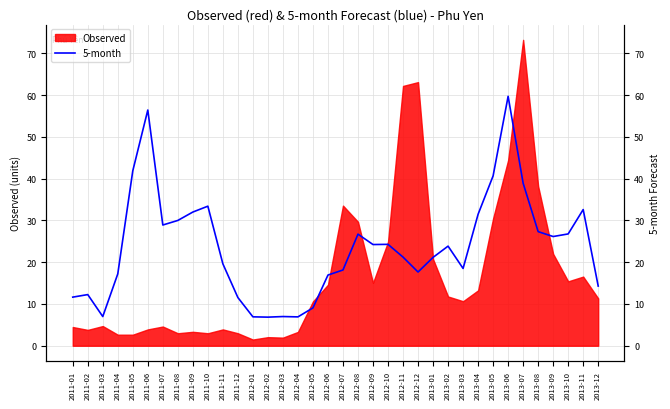

Where is the first local minimum?

2011-03